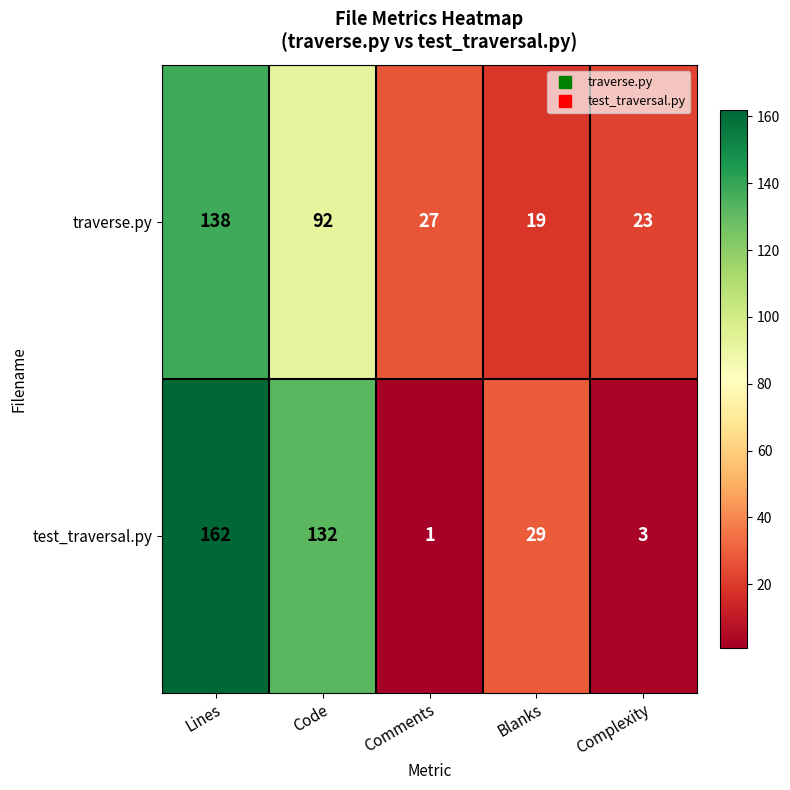

True or false: test_traversal.py has a value of 11 at Blanks.

False